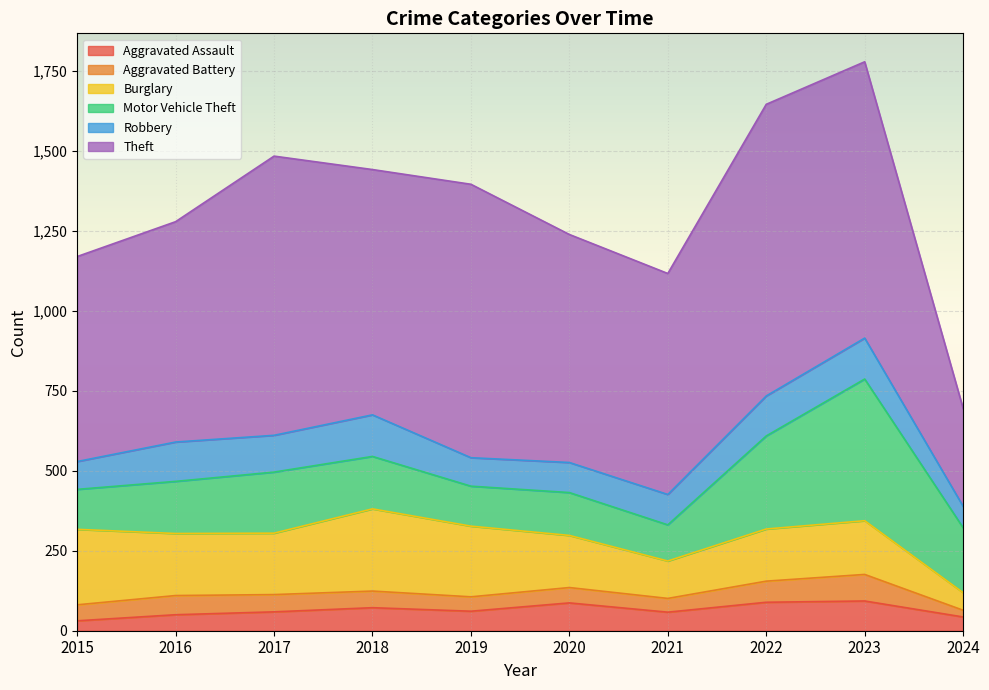

True or false: Theft and Burglary intersect in this chart.

False